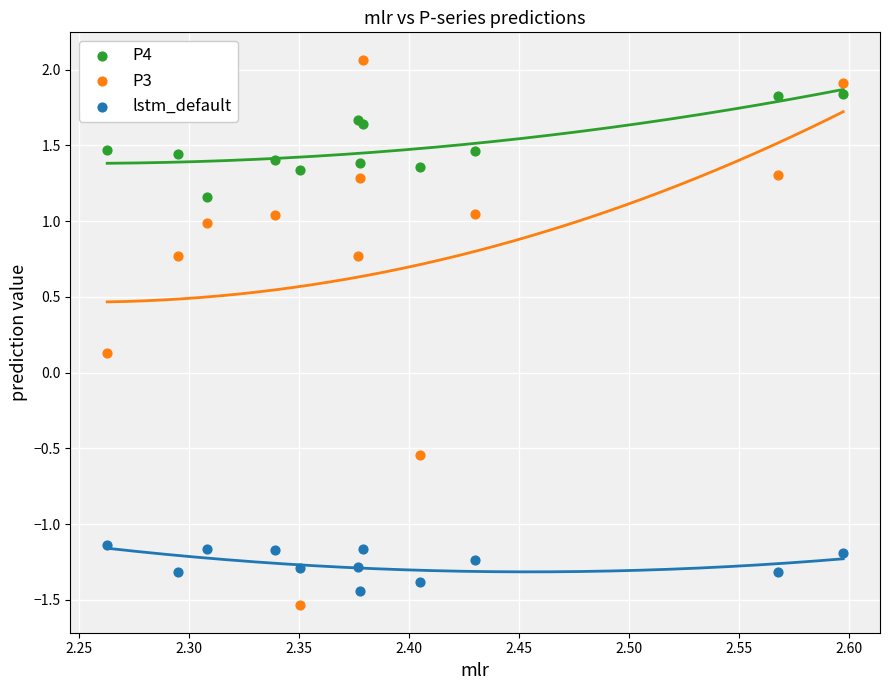

Which series contains the highest Y value?

P3